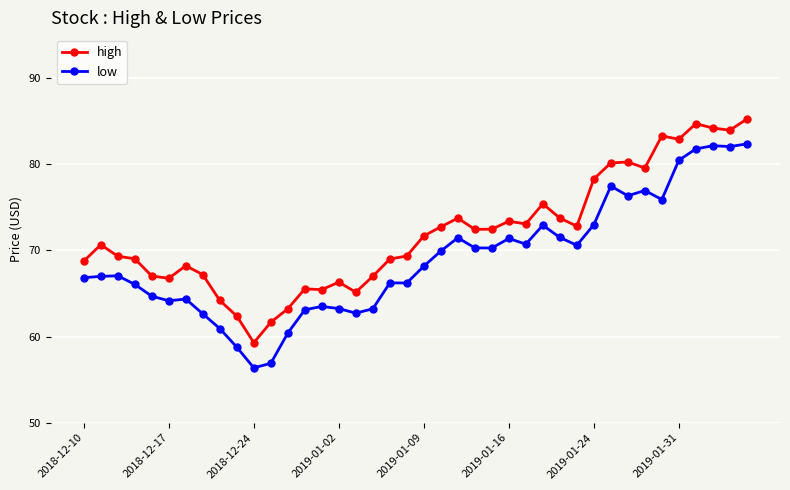

Which series has the largest total across all categories?

high